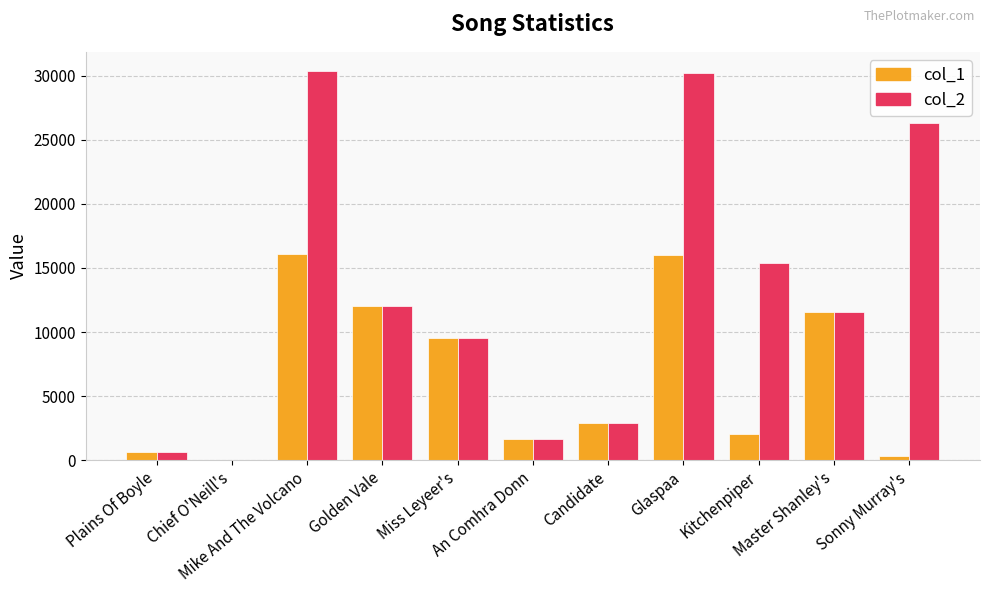

Where is col_1 nearest to the value 8055?

Miss Leyeer's